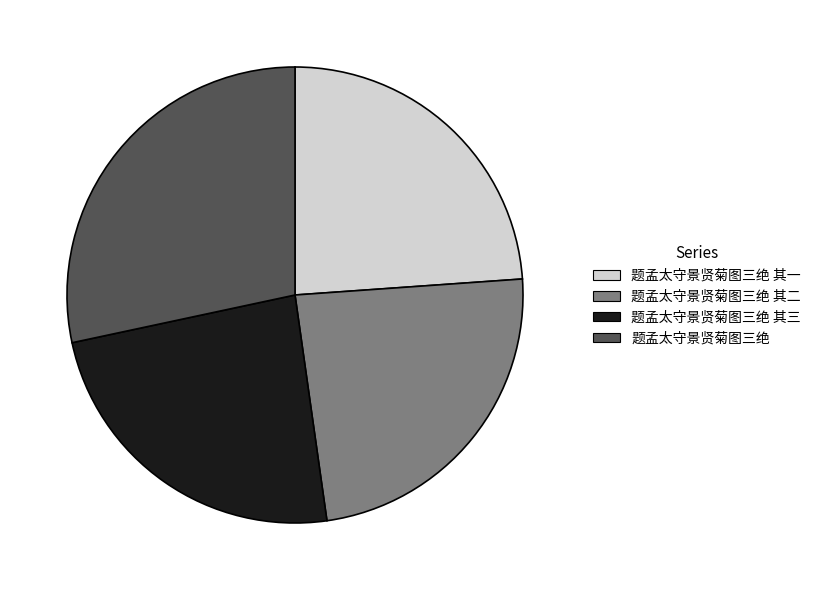

Count the number of slices in the pie.

4